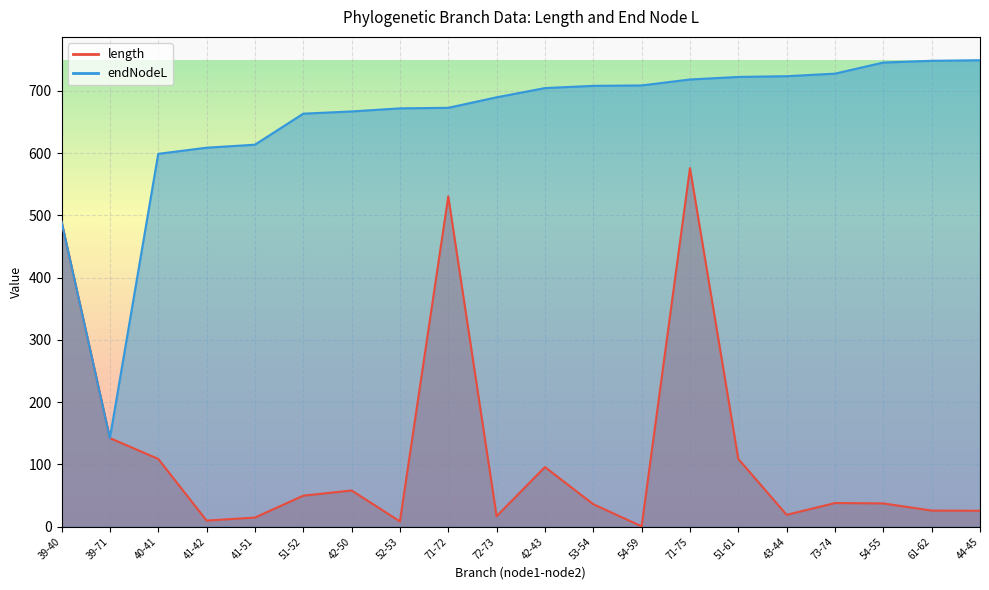

Between 53-54 and 72-73, which is larger?

53-54